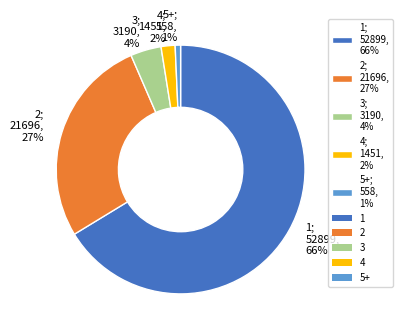

To the nearest percent, what is the combined percentage of 3 and 5+?

5%